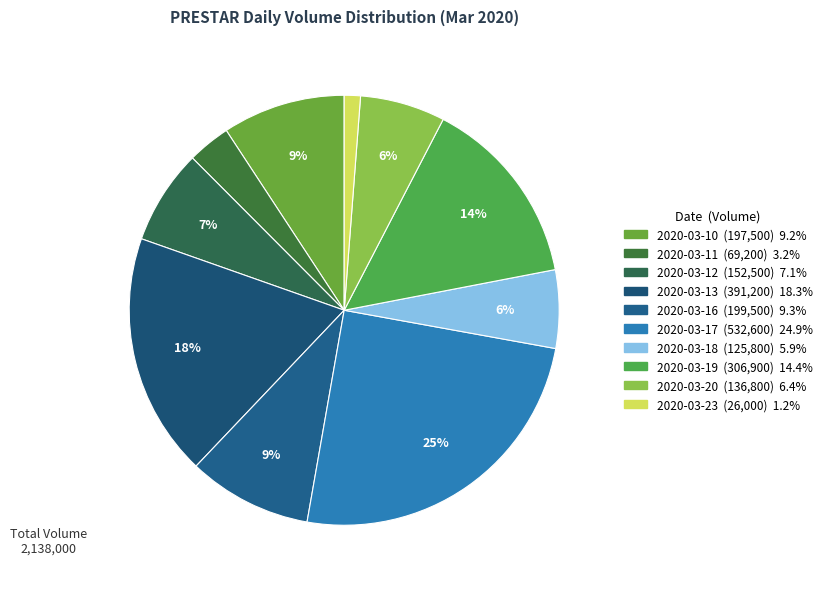

Which slice is the largest?

2020-03-17